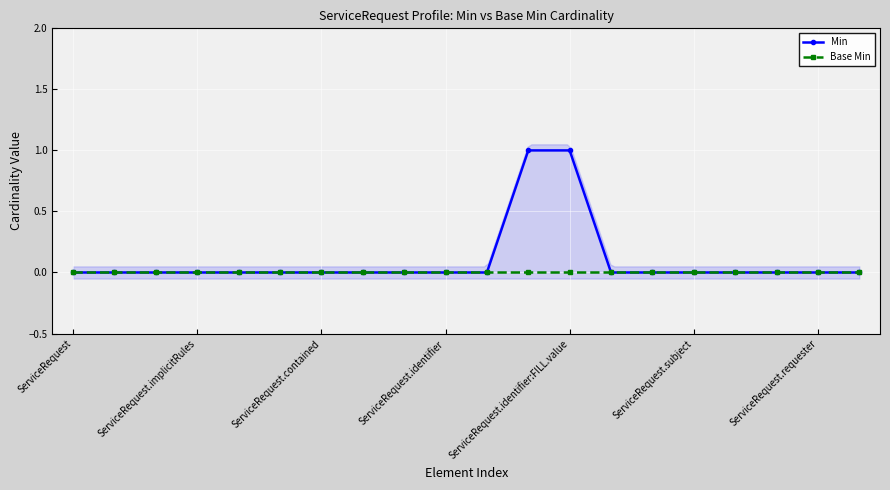

Which category has the lowest value in the Base Min series?

ServiceRequest